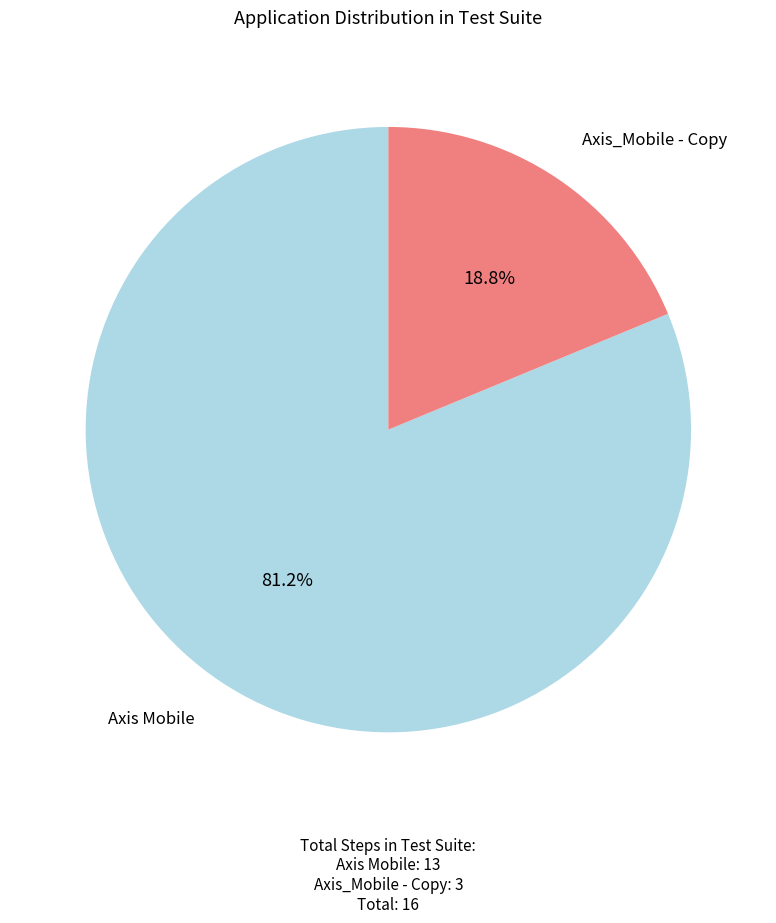

Is there any slice that represents more than half of the pie?

Yes